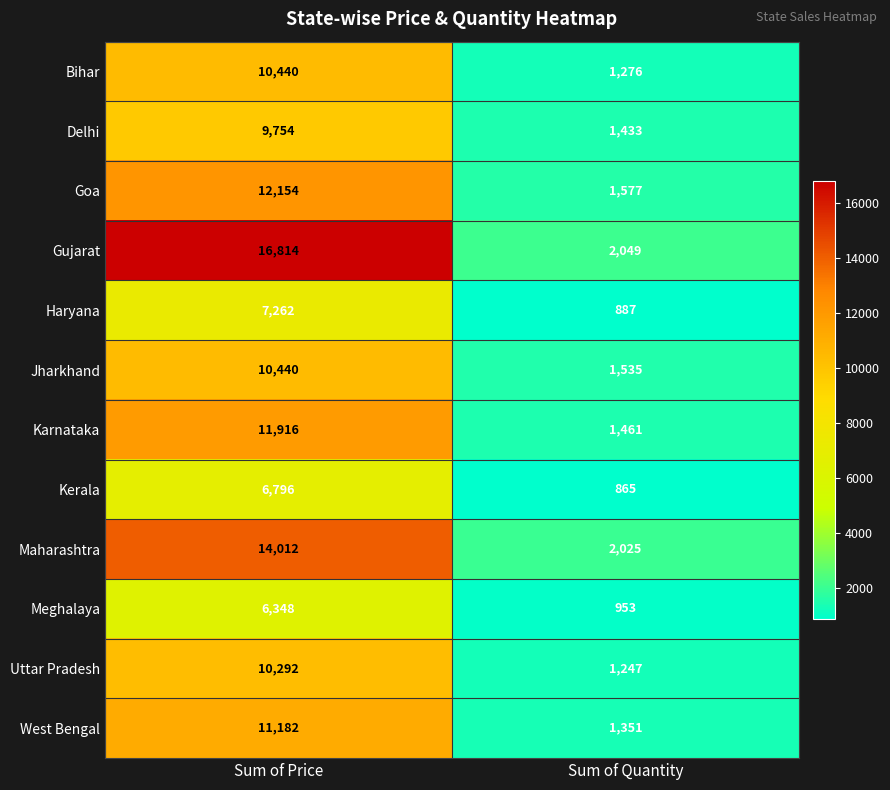

What is the spread (max minus min) of values at Sum of Price?

10466